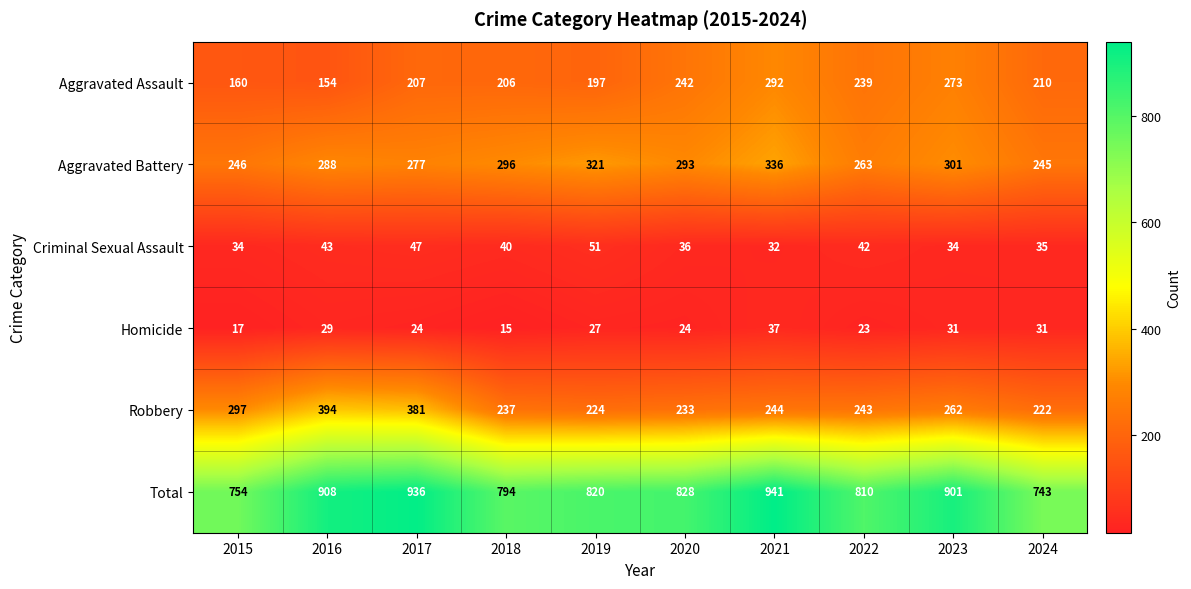

Rank the categories by Robbery value from lowest to highest.

2024, 2019, 2020, 2018, 2022, 2021, 2023, 2015, 2017, 2016